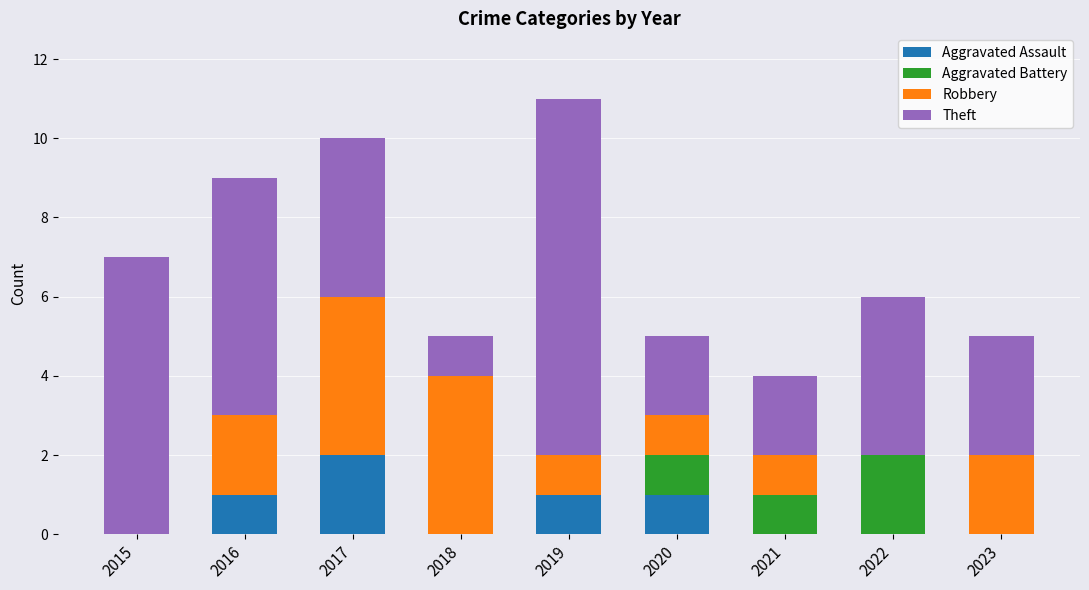

True or false: Aggravated Assault has a value of 1 at 2016.

True